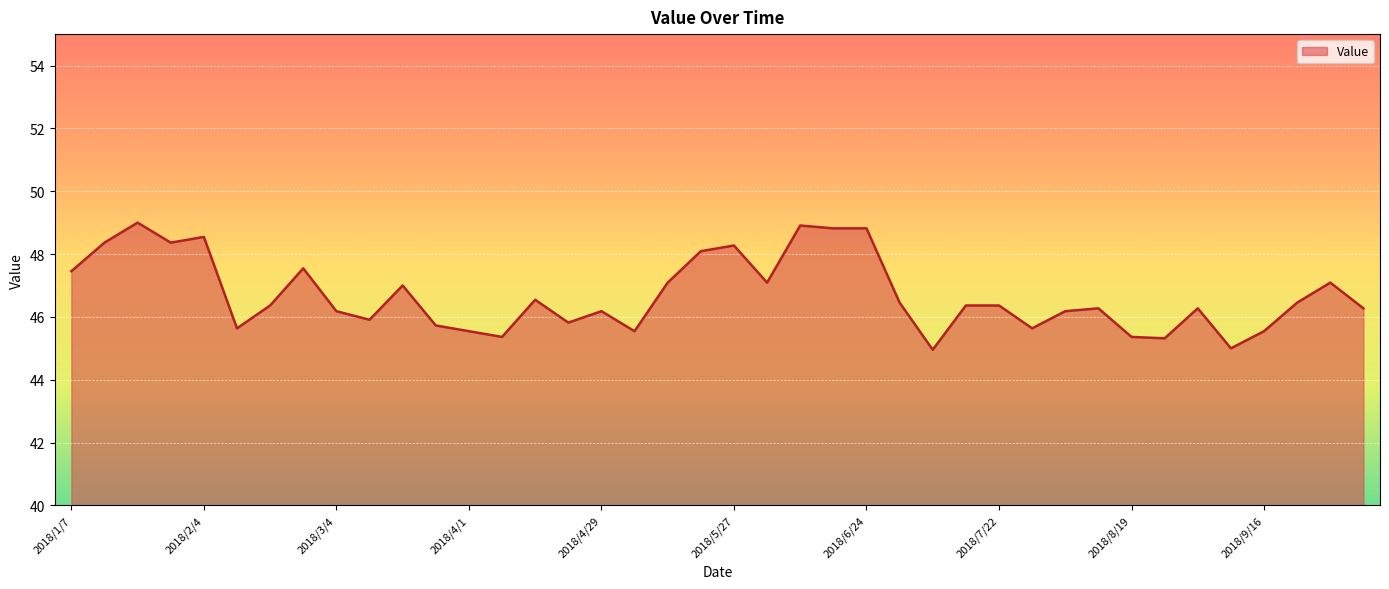

What is the greatest value displayed?

49.0